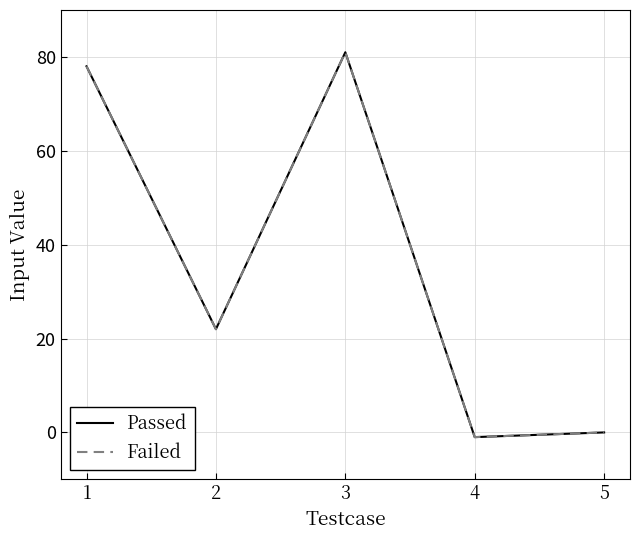

List the labels in order of Failed value, smallest first.

4, 5, 2, 1, 3